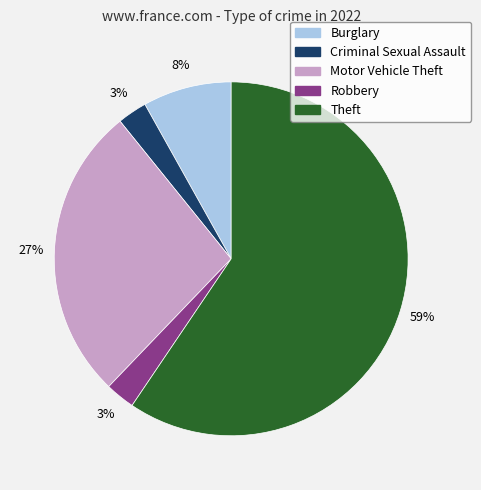

Is there a majority slice in this chart?

Yes